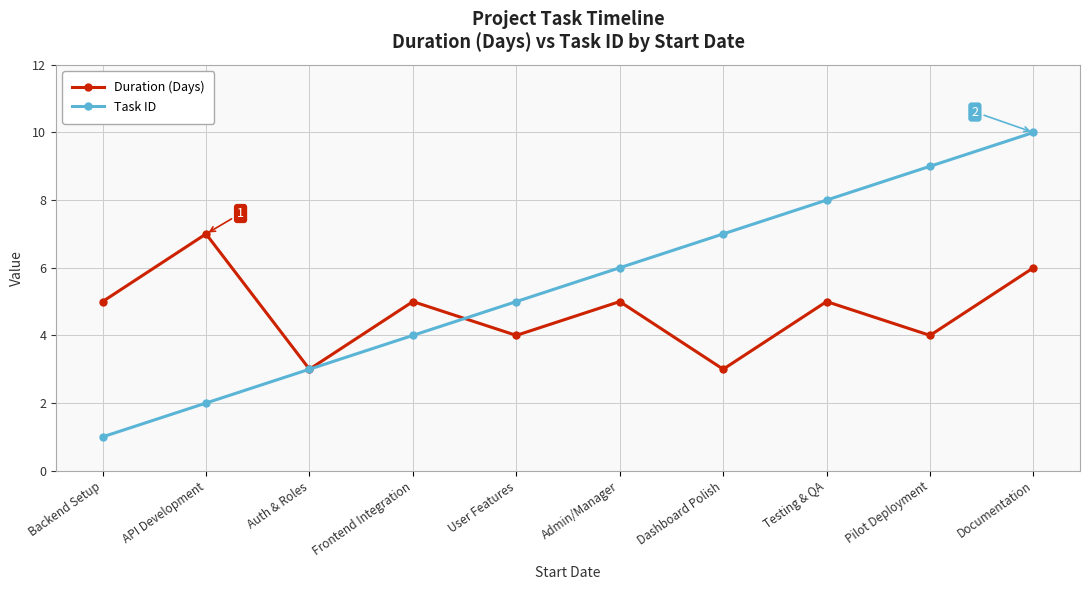

List the series in order of their overall mean, lowest first.

Duration (Days), Task ID